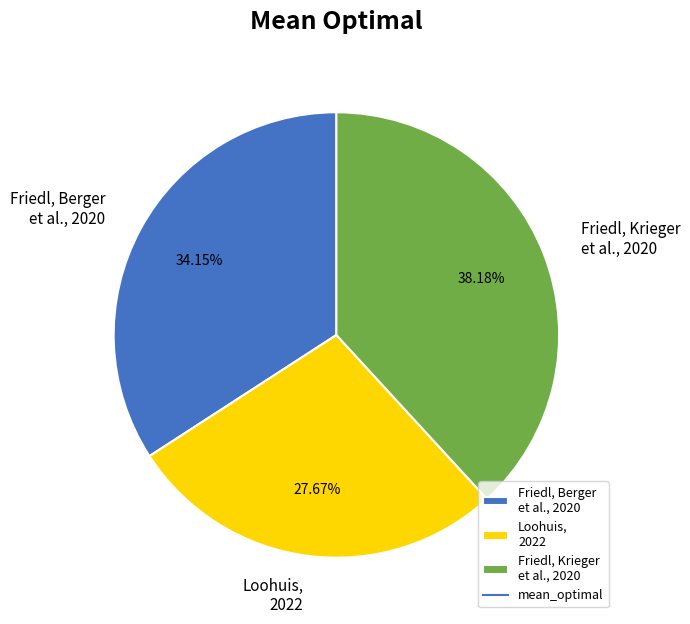

Is Loohuis, 2022 the majority of the pie?

No